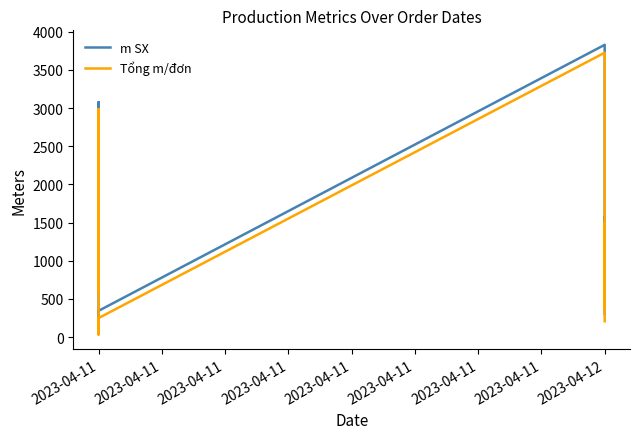

True or false: Tổng m/đơn and m SX cross at least once.

False